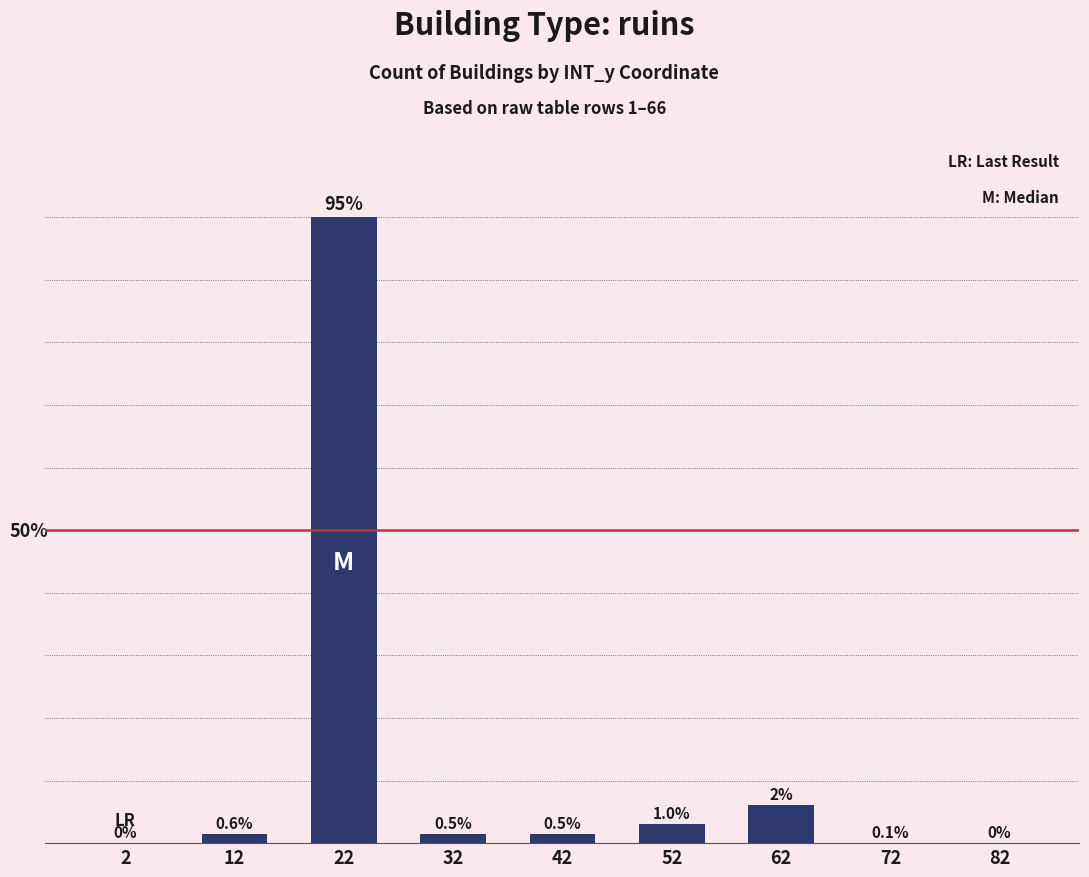

Are the bars horizontal?

No